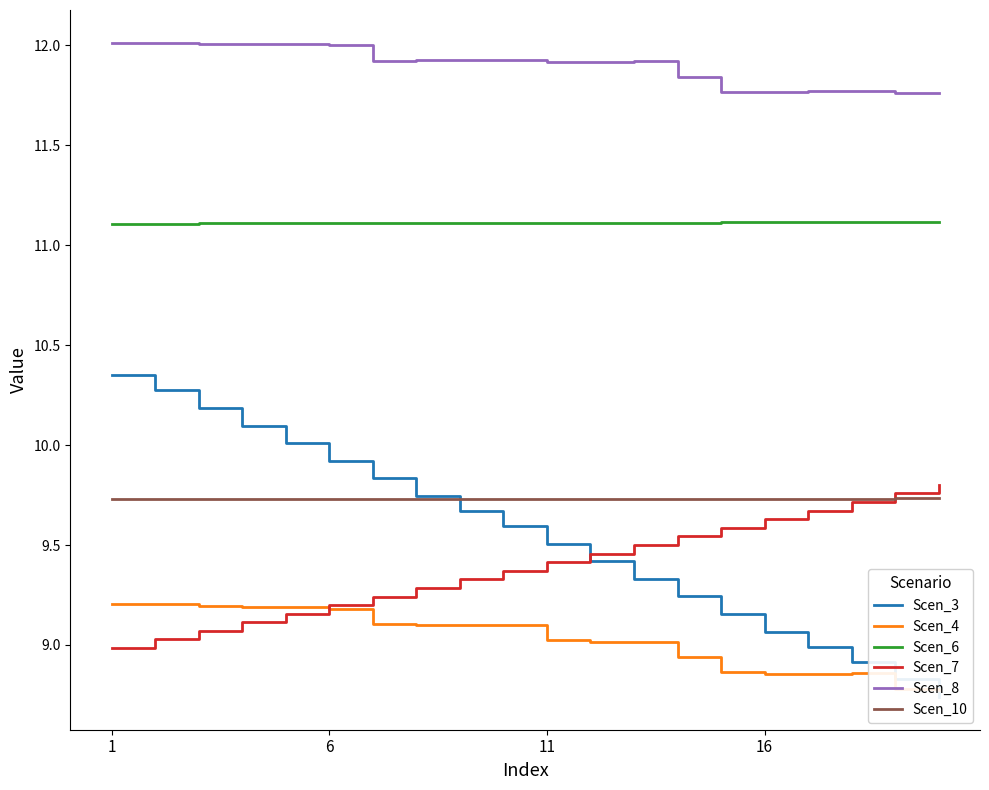

The Scen_8 series shows 18.9 at 1. True or false?

False